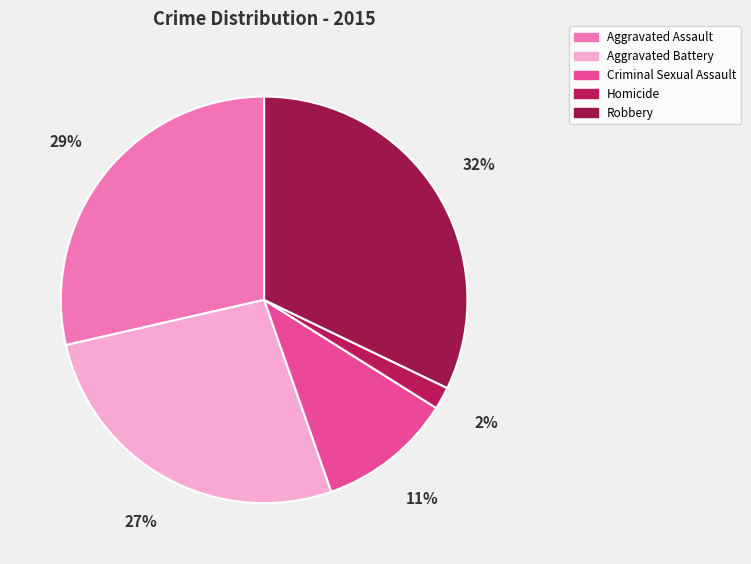

To the nearest percent, what percentage of the pie is Aggravated Assault?

29%